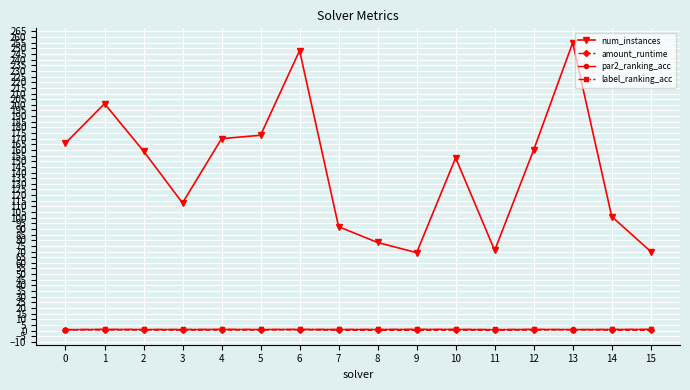

Between 1 and 3, which series saw the biggest shift?

num_instances